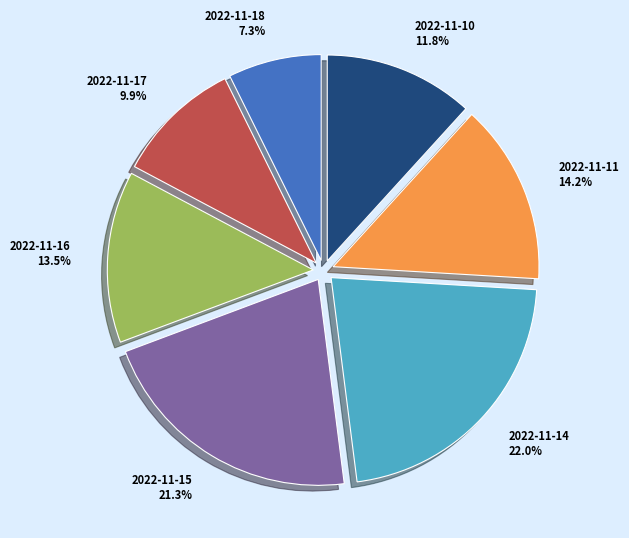

Is 2022-11-18 the majority of the pie?

No